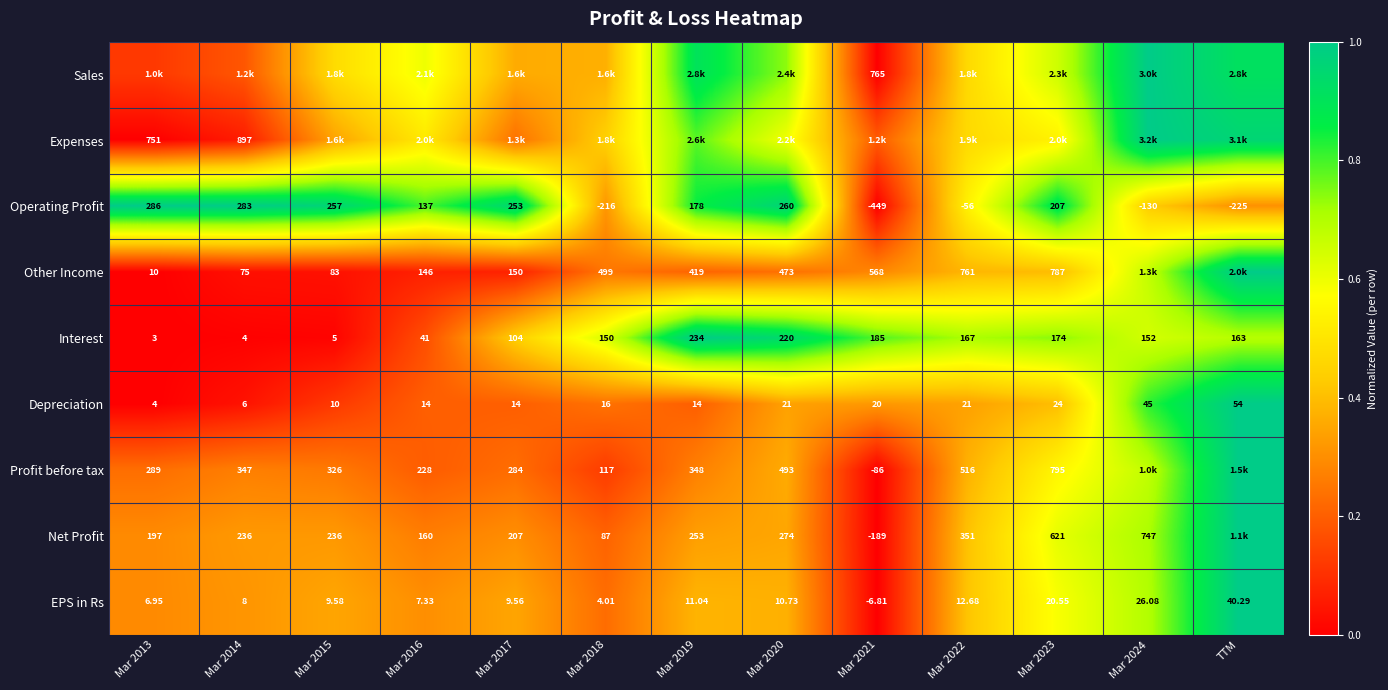

Is the value of Other Income at Mar 2014 greater than the value of Profit before tax at Mar 2016?

No